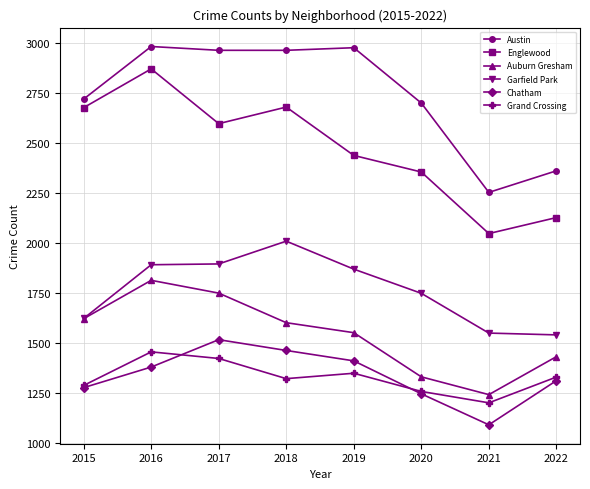

What is the difference between the maximum and minimum values in the Englewood series?

824